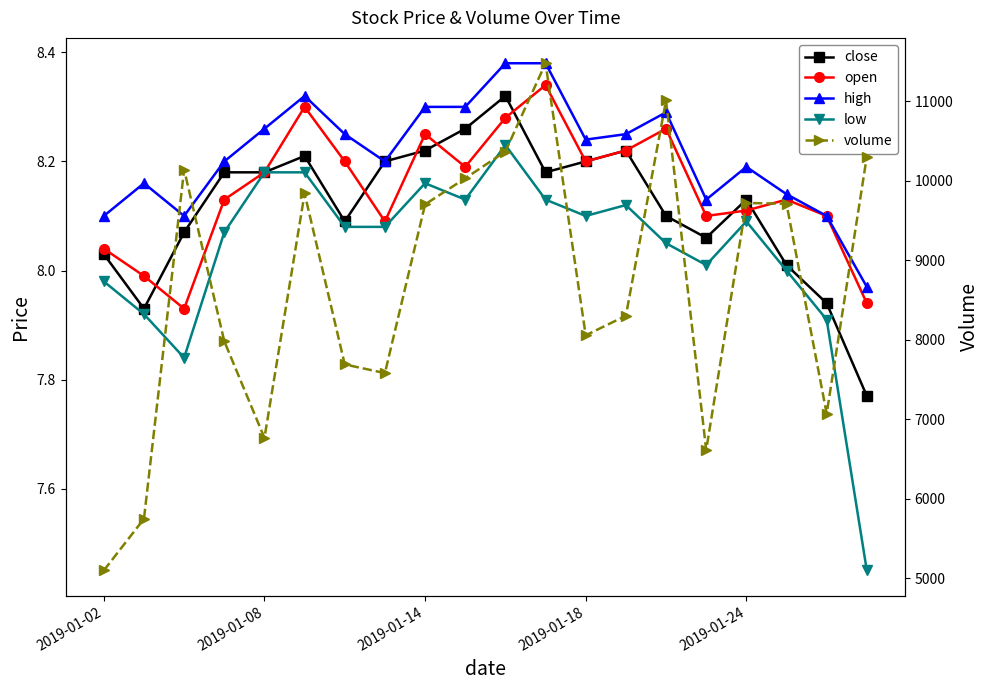

What is the sum of all low values?

160.7